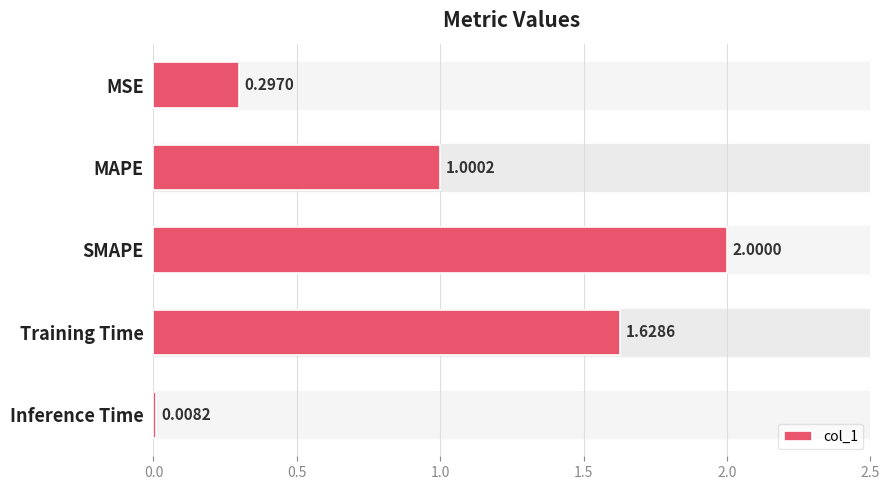

Are the bars horizontal?

Yes